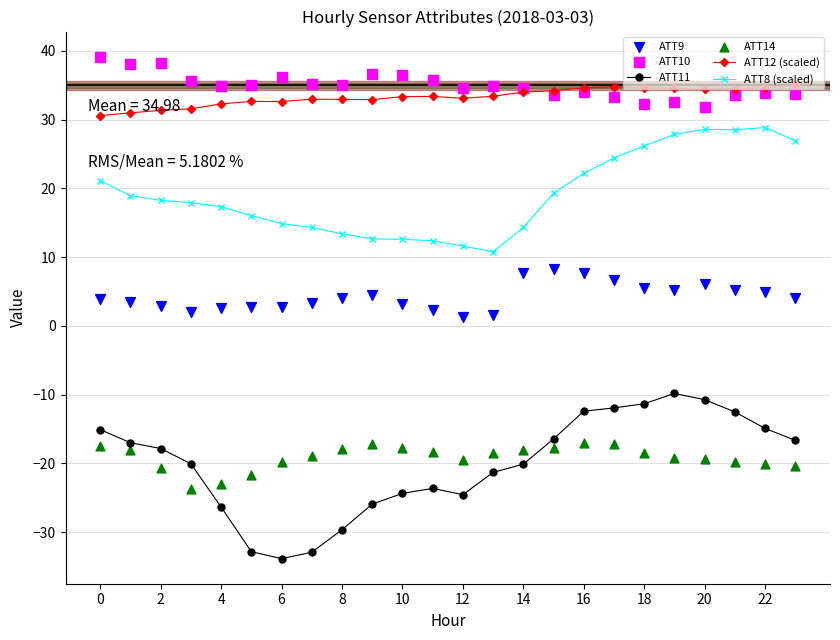

Which series has the widest spread of Y values?

ATT11